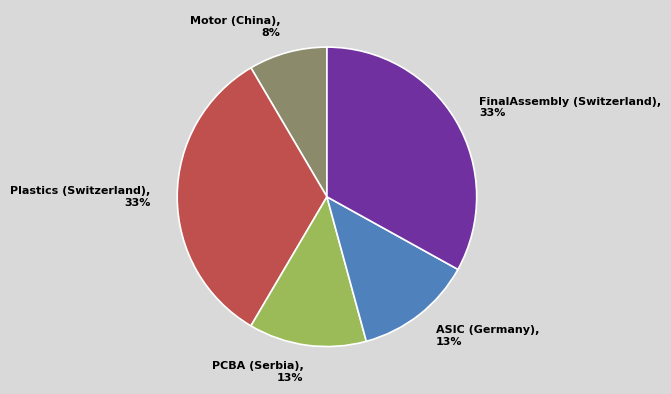

Is the sum of Motor (China), 8% and ASIC (Germany), 13% greater than half?

No